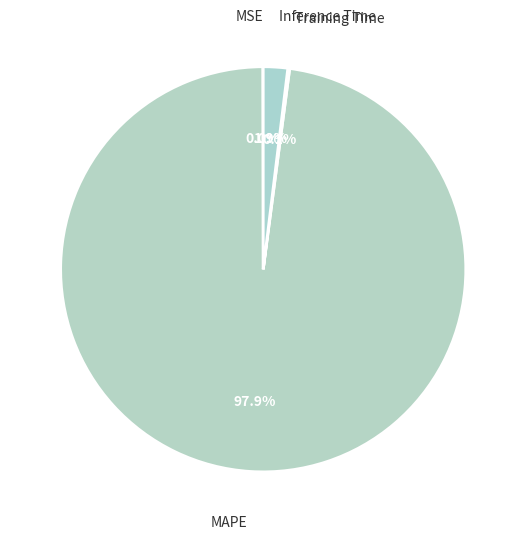

Does any single category account for the majority?

Yes